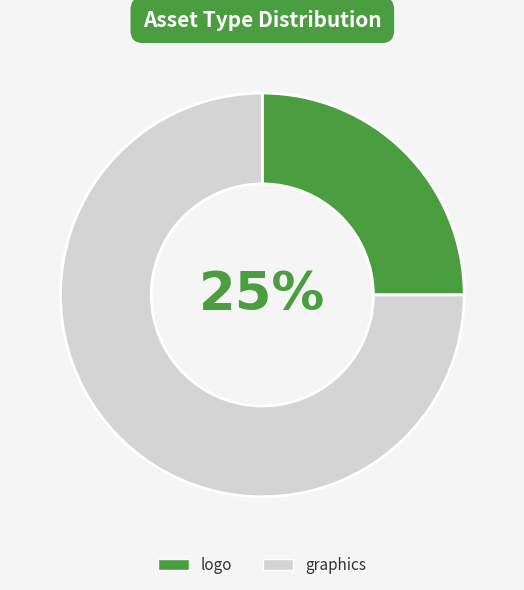

To the nearest percent, what is the average slice percentage?

50%